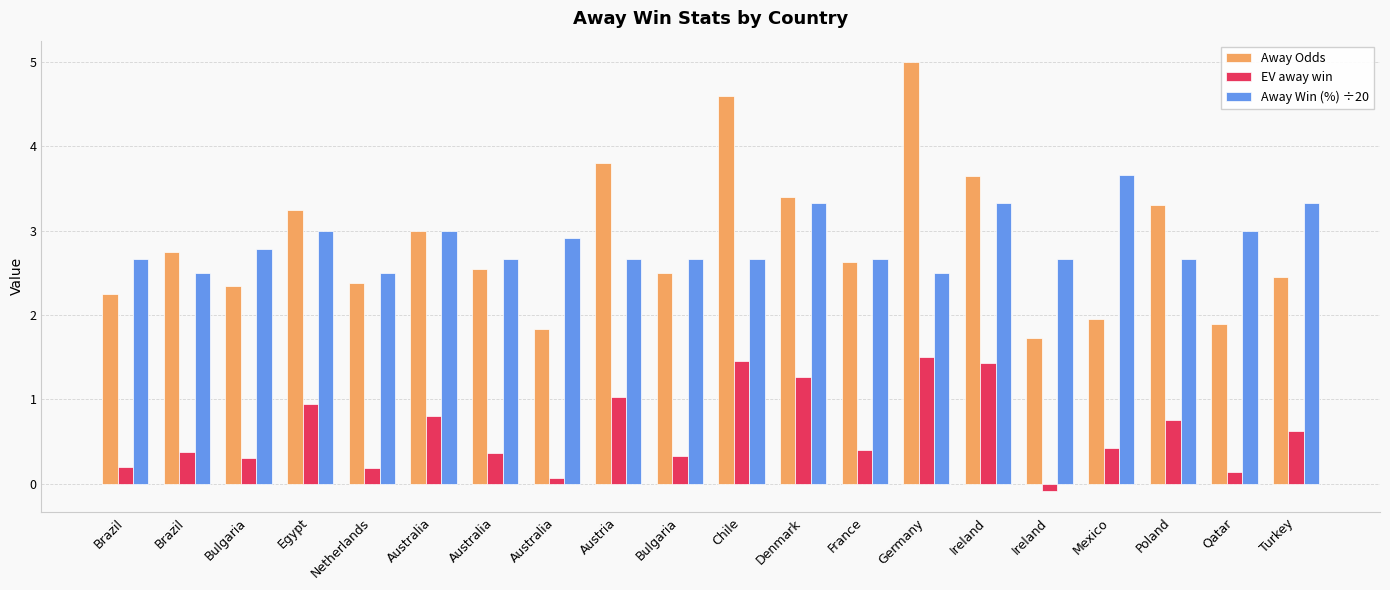

What is the difference between the maximum and second lowest values in the EV away win series?

1.4